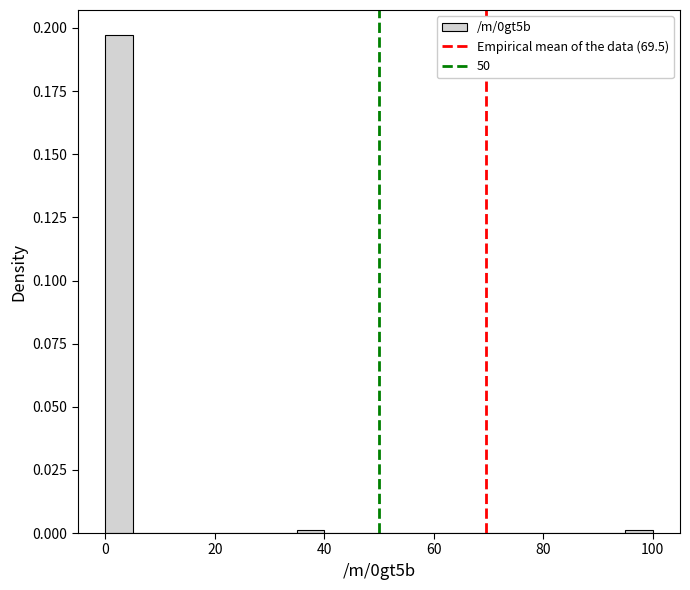

Read against the x-axis, roughly where is the centre of the tallest bar?

2